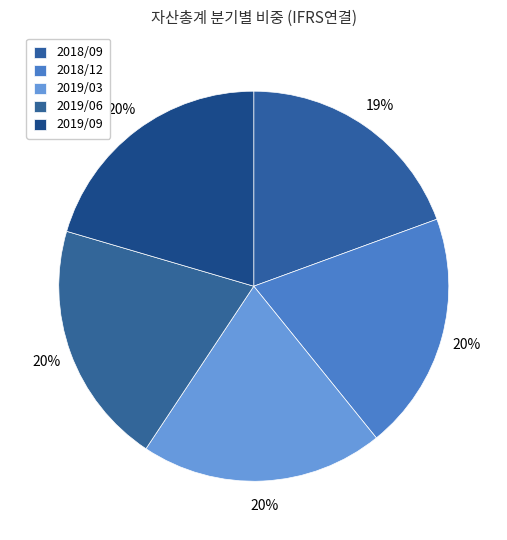

To the nearest percent, what percentage of the pie is 2018/12?

20%